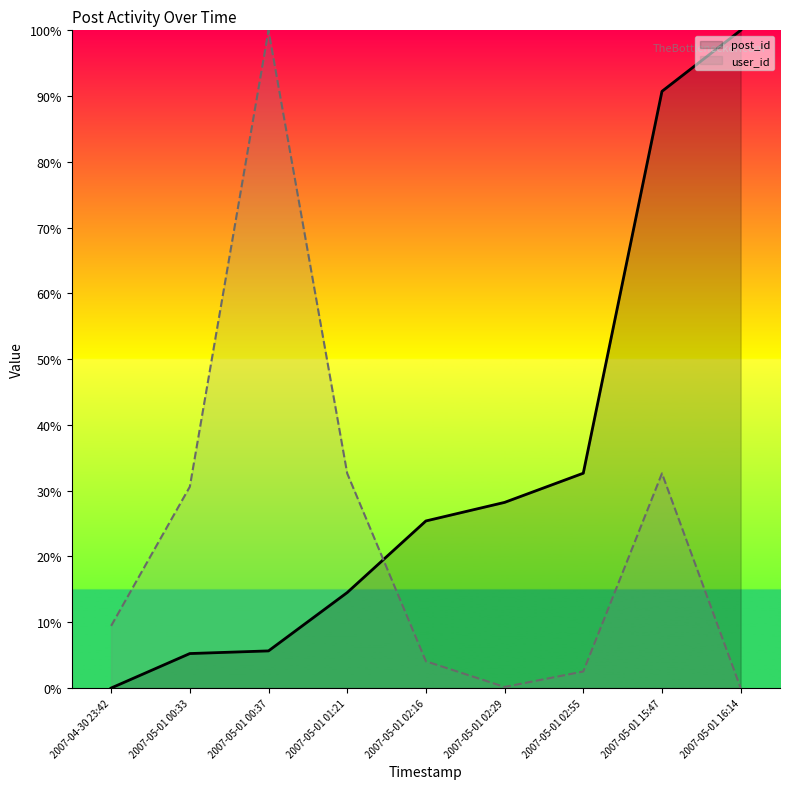

What is the spread (max minus min) of values at 2007-05-01 02:29?

28.1